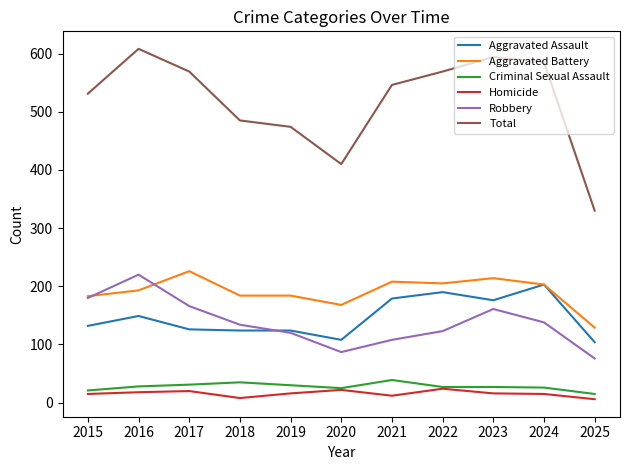

What is the maximum value shown in the chart?

608